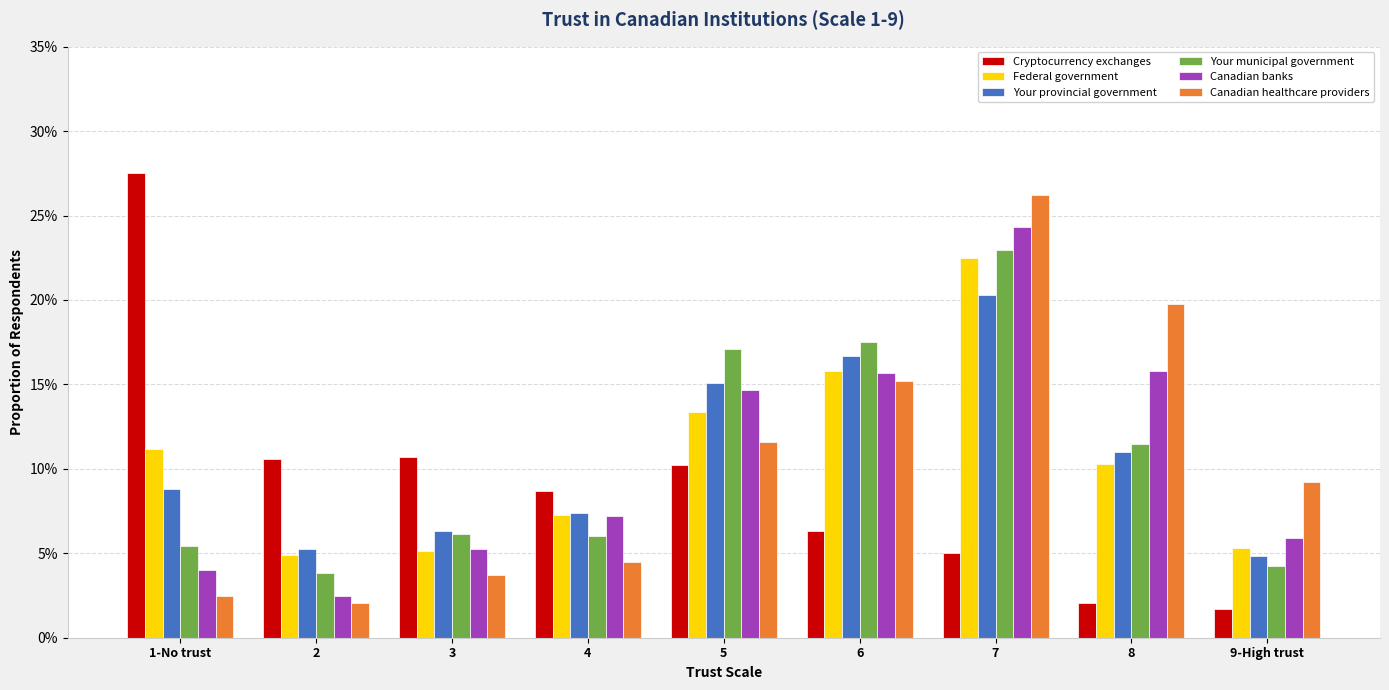

At 2, list the series in order from largest to smallest.

Cryptocurrency exchanges, Your provincial government, Federal government, Your municipal government, Canadian banks, Canadian healthcare providers